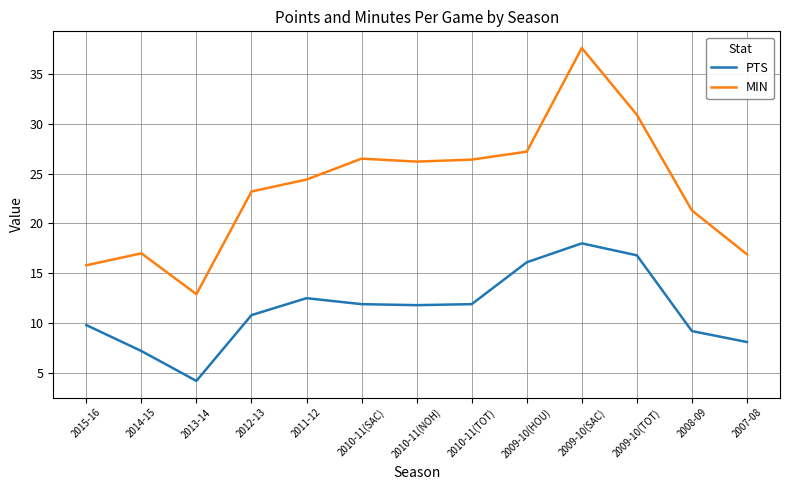

What position from the right is 2009-10(HOU)?

5